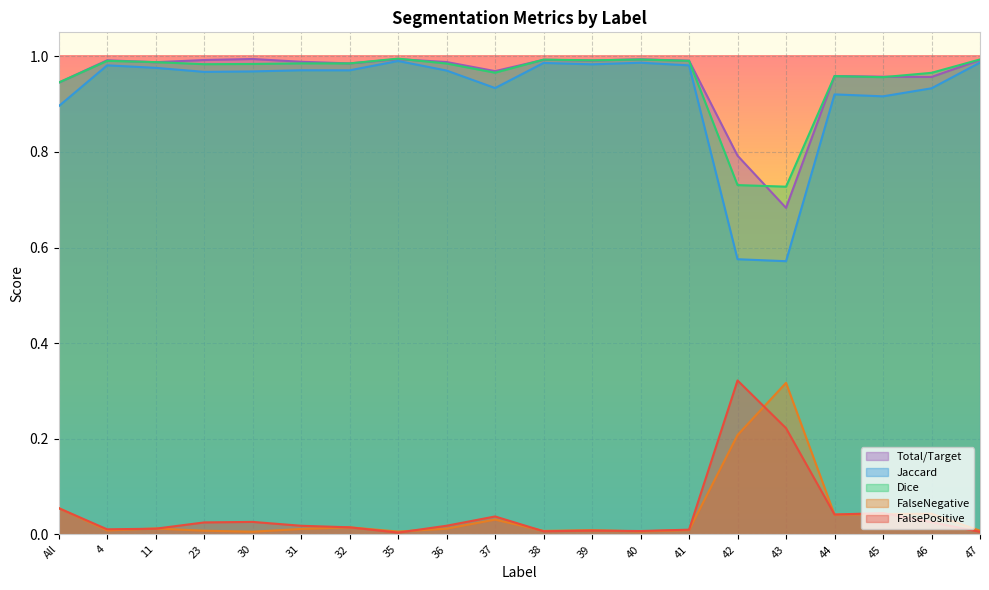

What is the label of the 13th point from the right?

35